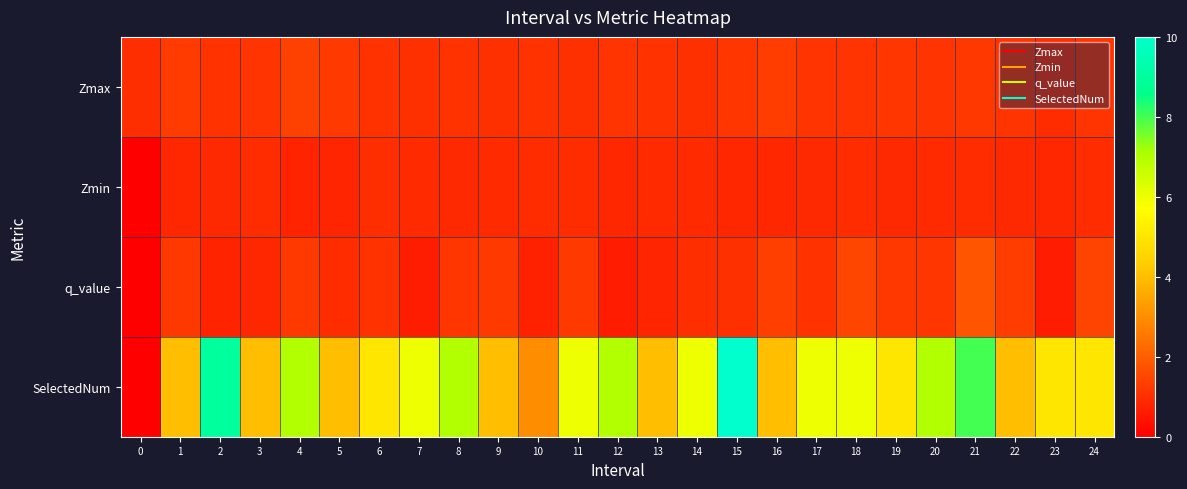

Reading left to right, what are all the values shown in this chart?

Zmax: 0=1.0	1=1.3	2=1.1	3=1.1	4=1.4	5=1.2	6=1.1	7=1.0	8=1.1	9=1.0	10=1.1	11=1.0	12=1.1	13=1.1	14=1.1	15=1.2	16=1.3	17=1.1	18=1.1	19=1.2	20=1.1	21=1.2	22=1.1	23=1.0	24=1.1
Zmin: 0=0.0	1=0.8	2=0.9	3=1.0	4=0.8	5=0.8	6=1.0	7=0.9	8=0.9	9=0.9	10=0.9	11=1.0	12=0.9	13=0.9	14=0.9	15=0.9	16=0.8	17=0.9	18=0.9	19=0.9	20=0.9	21=1.0	22=0.9	23=0.8	24=0.9
q_value: 0=0.0	1=1.2	2=0.8	3=0.8	4=1.2	5=0.9	6=1.1	7=0.7	8=1.1	9=1.2	10=0.7	11=1.2	12=0.6	13=0.8	14=1.0	15=1.0	16=1.3	17=1.1	18=1.5	19=1.2	20=1.2	21=1.8	22=1.3	23=0.6	24=1.4
SelectedNum: 0=0.0	1=4.0	2=9.0	3=4.0	4=7.0	5=4.0	6=5.0	7=6.0	8=7.0	9=4.0	10=3.0	11=6.0	12=7.0	13=4.0	14=6.0	15=10.0	16=4.0	17=6.0	18=6.0	19=5.0	20=7.0	21=8.0	22=4.0	23=5.0	24=5.0